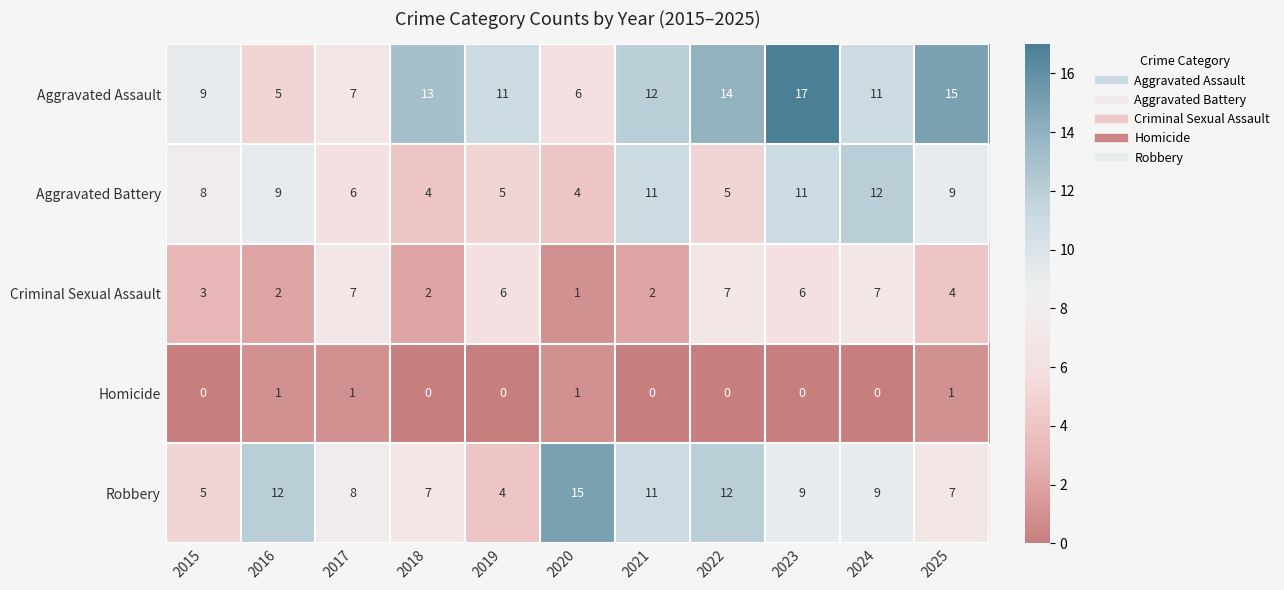

How many categories are shown in the chart?

11